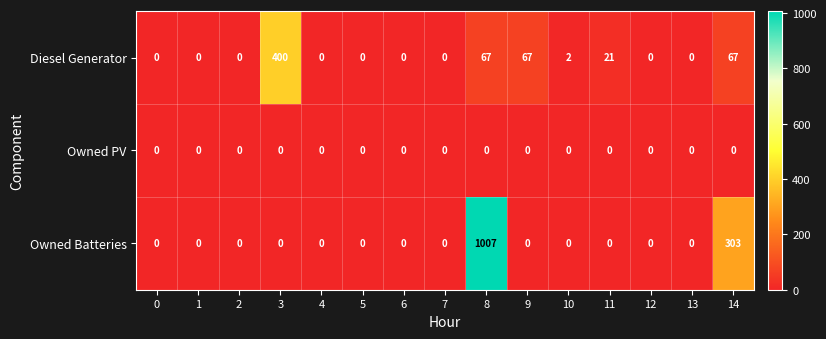

What is the difference between the second highest and minimum values in the Diesel Generator series?

67